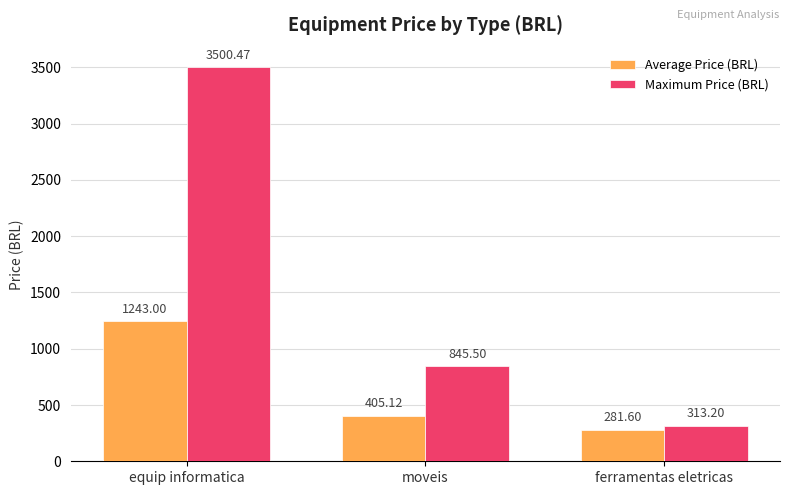

What is the value of the Average Price (BRL) bar at the 2nd from the left?

405.1